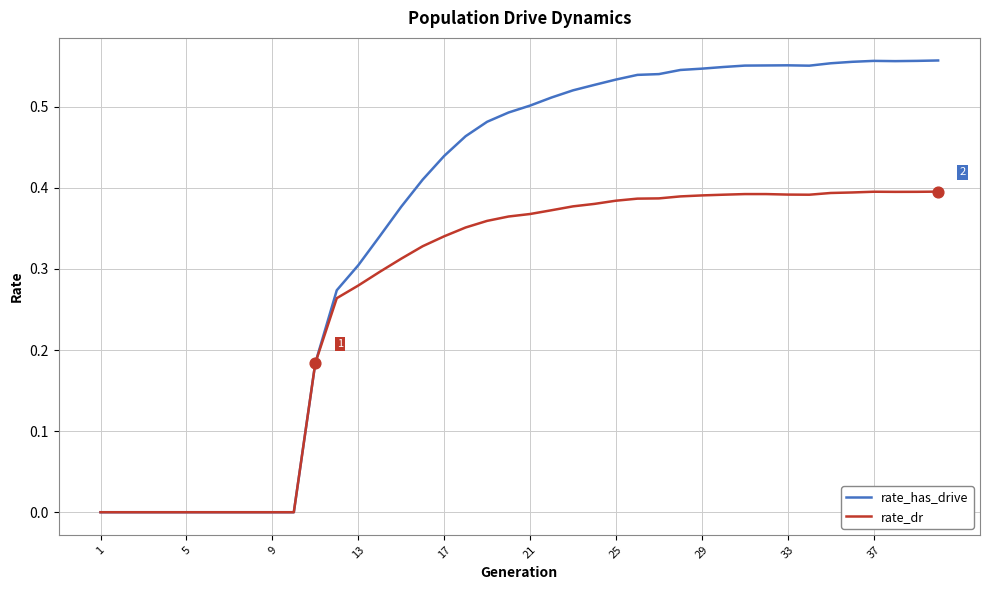

Rank the series by their average value, from lowest to highest.

rate_dr, rate_has_drive